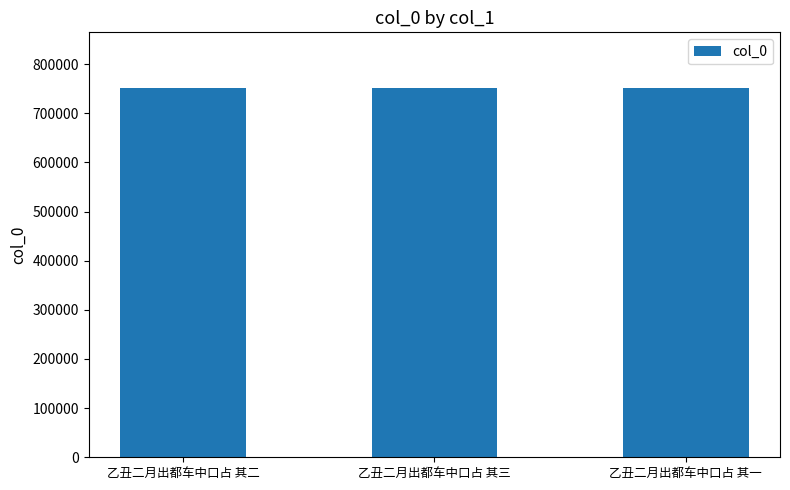

What is the minimum value shown in the chart?

751963